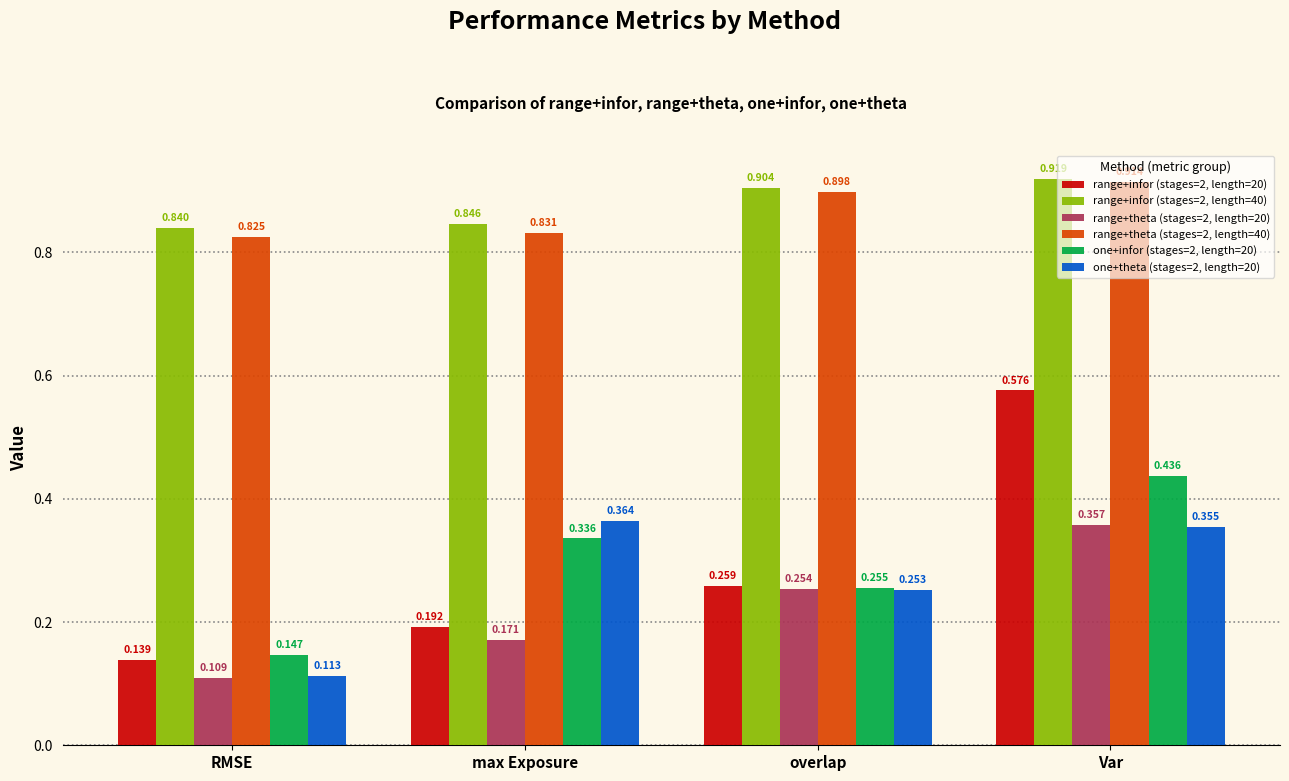

Rank the categories by range+infor (stages=2, length=40) value from highest to lowest.

Var, overlap, max Exposure, RMSE